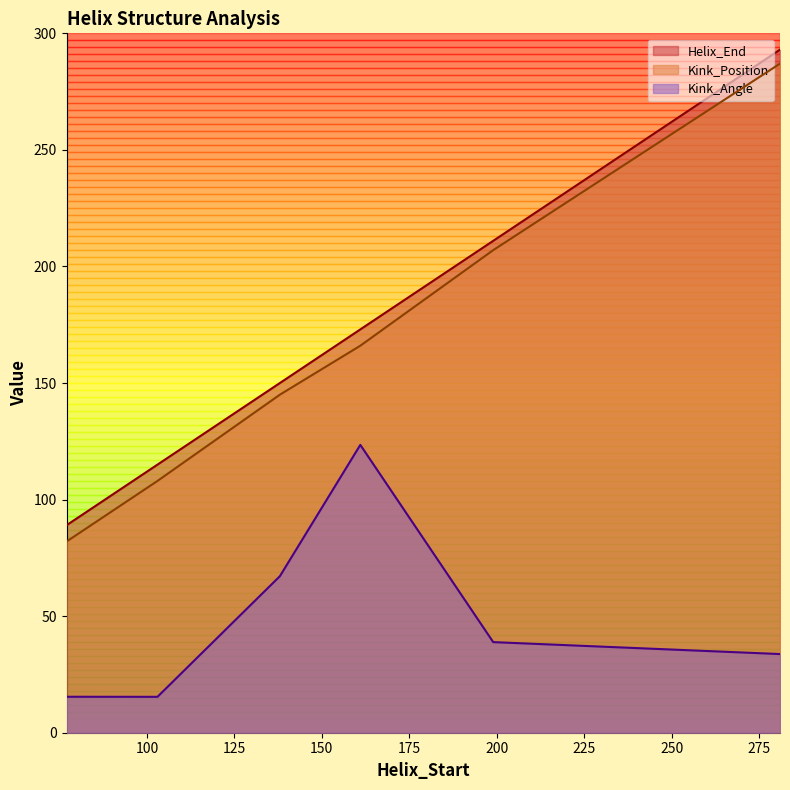

What is the sum of the Kink_Position values at 281 and 103?

395.0